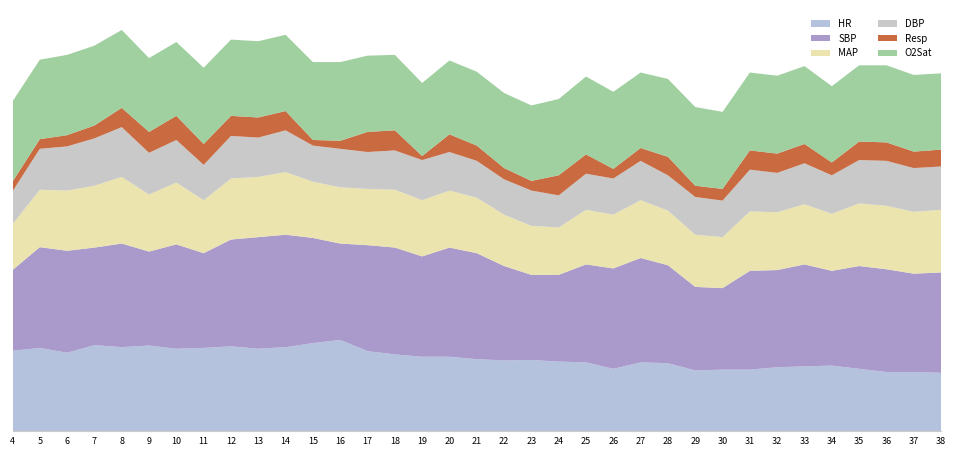

Reading right to left, extract all data points from this chart.

HR: 38=73.0	37=74.0	36=74.0	35=78.0	34=82.0	33=81.0	32=80.0	31=77.0	30=77.0	29=76.0	28=85.0	27=86.0	26=78.0	25=86.0	24=87.0	23=89.0	22=88.5	21=90.0	20=93.0	19=93.0	18=96.0	17=100.0	16=114.0	15=110.0	14=105.0	13=103.0	12=106.0	11=104.0	10=103.0	9=107.0	8=105.0	7=107.5	6=98.0	5=104.0	4=100.5
SBP: 38=125.0	37=122.5	36=128.0	35=128.0	34=118.0	33=127.0	32=121.0	31=123.0	30=101.5	29=104.0	28=122.0	27=130.0	26=125.0	25=122.0	24=108.0	23=106.0	22=117.5	21=132.0	20=136.0	19=125.0	18=133.0	17=132.0	16=120.0	15=131.0	14=140.0	13=139.0	12=133.0	11=118.0	10=130.0	9=117.0	8=129.0	7=121.5	6=127.0	5=125.5	4=100.5
MAP: 38=78.0	37=77.0	36=79.0	35=78.0	34=71.0	33=75.0	32=72.0	31=74.0	30=63.5	29=65.0	28=68.0	27=72.0	26=67.0	25=68.0	24=59.0	23=61.0	22=64.0	21=69.0	20=71.0	19=70.0	18=72.0	17=70.0	16=70.0	15=70.0	14=78.0	13=75.0	12=76.0	11=66.0	10=77.0	9=71.0	8=83.0	7=77.0	6=75.0	5=71.5	4=57.0
DBP: 38=54.0	37=54.5	36=56.0	35=54.0	34=48.0	33=51.0	32=49.0	31=52.0	30=45.5	29=47.0	28=44.0	27=49.0	26=45.0	25=45.0	24=40.0	23=44.0	22=44.0	21=46.0	20=48.0	19=50.0	18=49.0	17=46.0	16=48.0	15=45.0	14=52.0	13=49.0	12=53.0	11=44.0	10=53.0	9=52.0	8=62.0	7=59.0	6=55.0	5=51.0	4=41.0
Resp: 38=21.0	37=20.5	36=23.0	35=23.0	34=16.0	33=24.0	32=24.0	31=24.0	30=14.5	29=14.0	28=23.0	27=16.0	26=12.0	25=24.0	24=25.0	23=12.0	22=14.0	21=19.0	20=22.0	19=5.0	18=25.0	17=25.0	16=10.0	15=7.0	14=24.0	13=25.0	12=25.0	11=26.0	10=30.0	9=26.0	8=24.0	7=16.0	6=14.0	5=12.0	4=12.0
O2Sat: 38=95.0	37=95.5	36=96.0	35=95.0	34=95.0	33=97.0	32=97.0	31=97.0	30=96.0	29=98.0	28=97.0	27=94.0	26=96.0	25=97.0	24=95.0	23=94.0	22=93.5	21=92.0	20=92.0	19=91.0	18=94.0	17=95.0	16=98.0	15=97.0	14=95.0	13=95.0	12=95.0	11=95.0	10=92.0	9=92.0	8=97.0	7=99.5	6=100.0	5=99.0	4=100.0